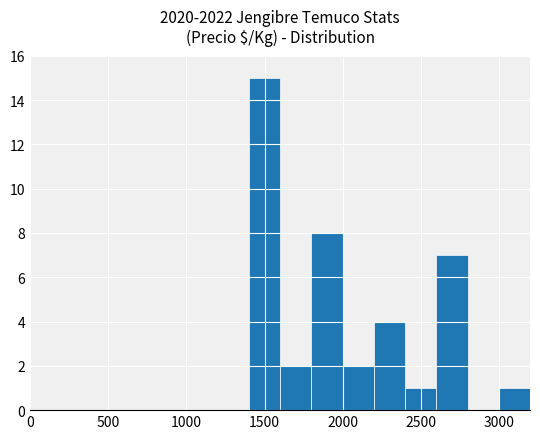

What is the sum of all values?

40